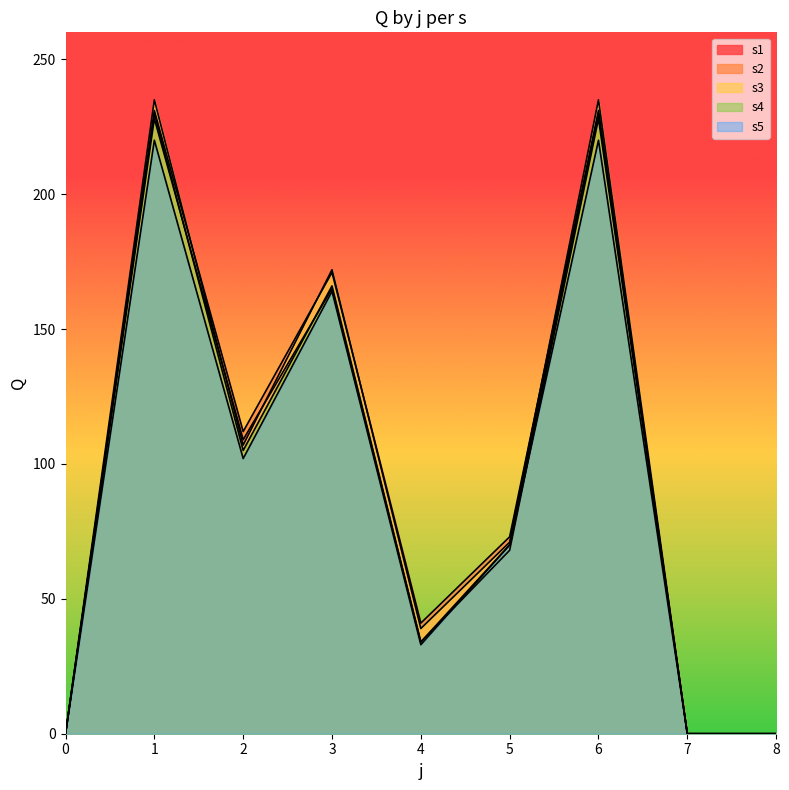

What value does the s4 series have at 1?

230